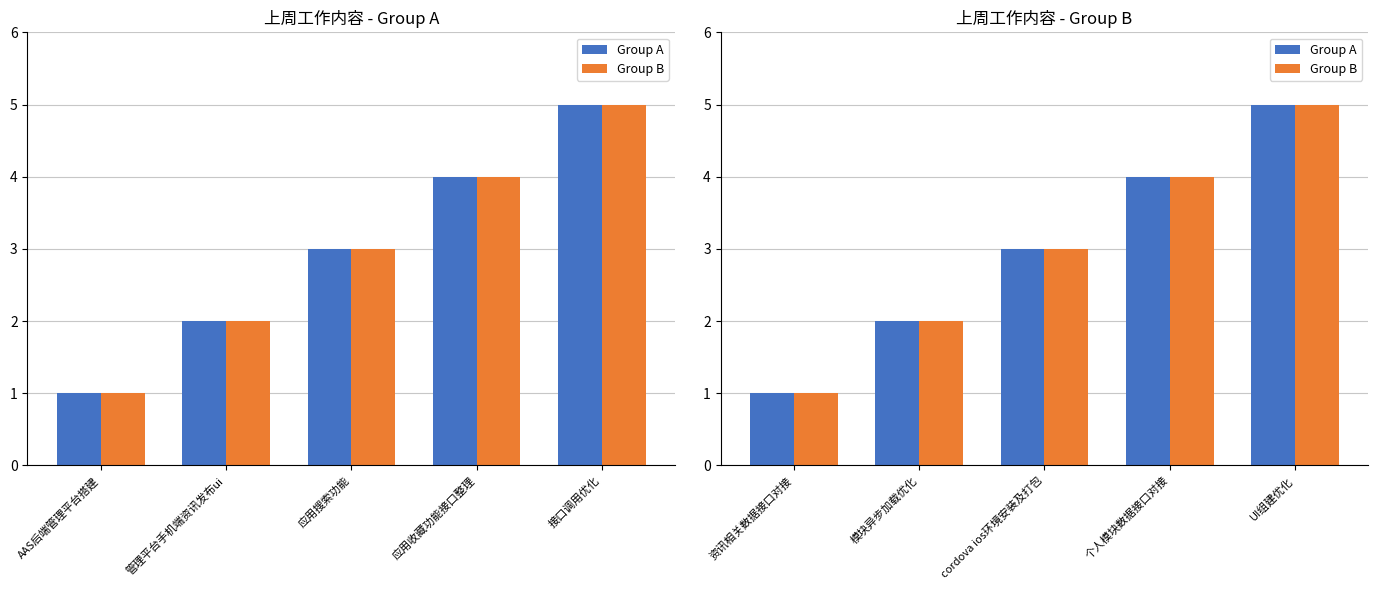

Reading left to right, extract all data points from this chart.

Group A: 1	2	3	4	5
Group B: 1	2	3	4	5